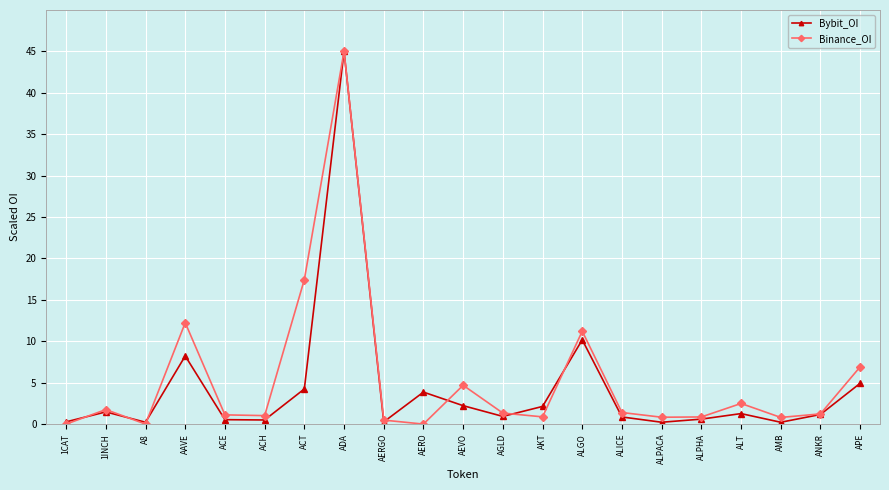

What is the greatest value displayed?

45.0